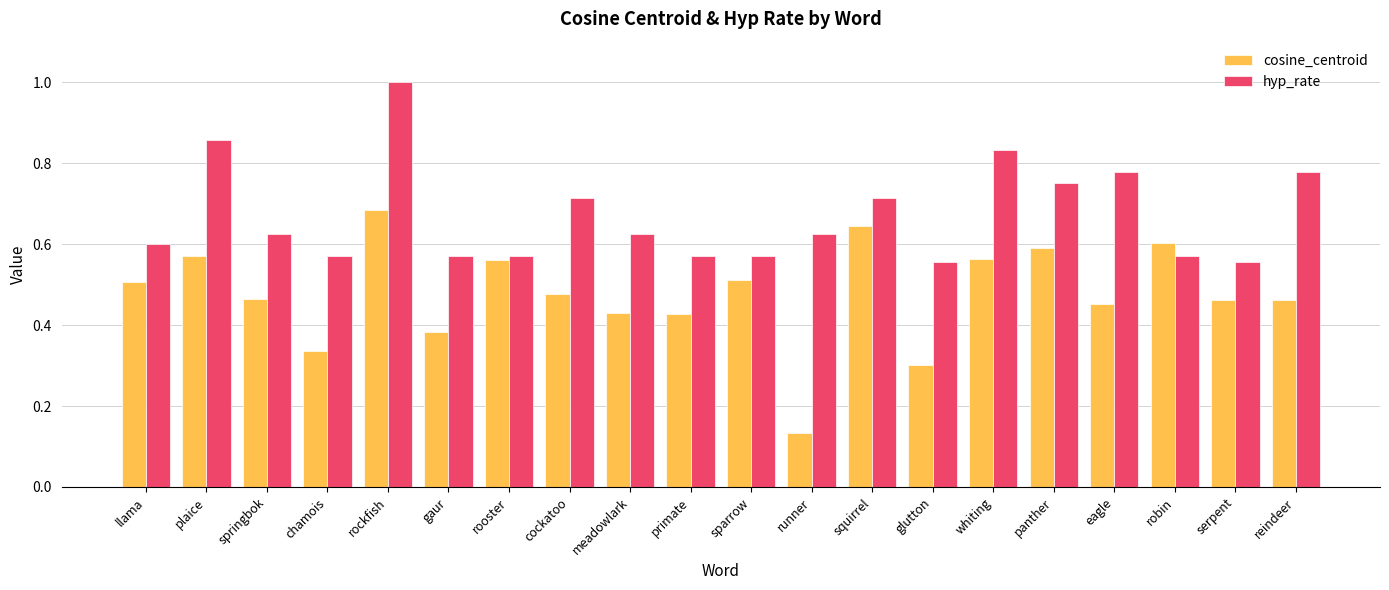

Is it true that hyp_rate equals 1.3 at squirrel?

False